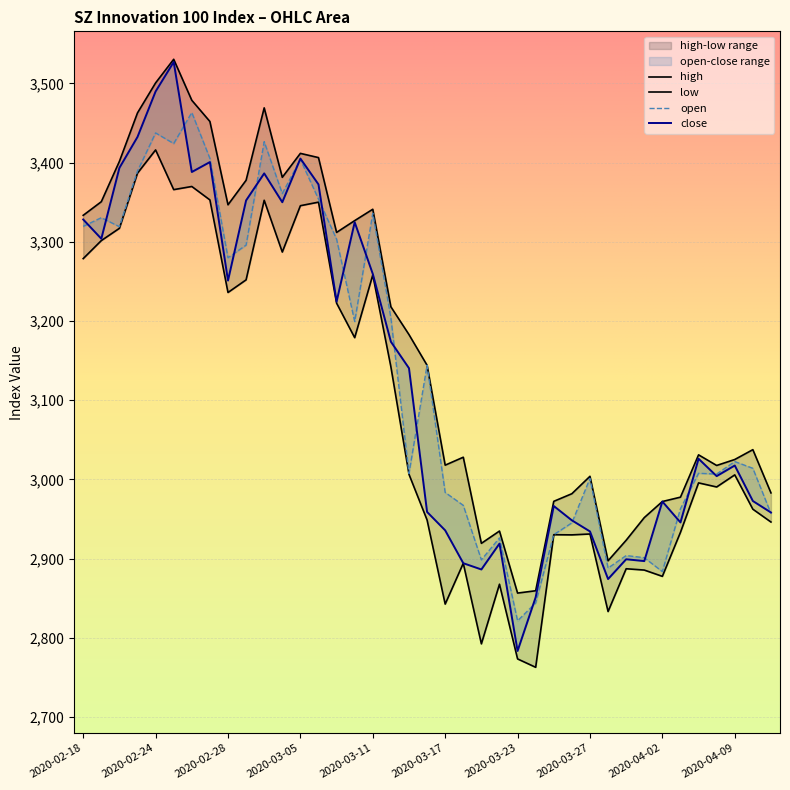

True or false: high and low intersect in this chart.

False